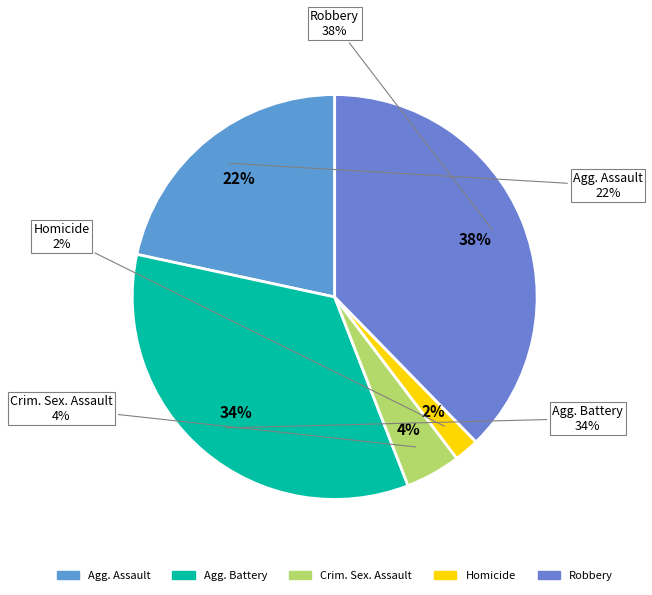

Which slice is the largest?

Robbery